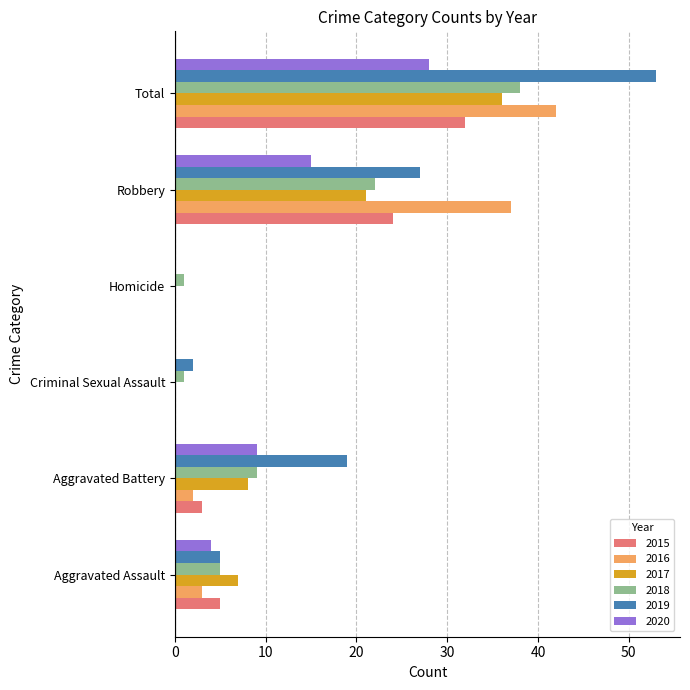

Which series has the largest range (max minus min)?

2019